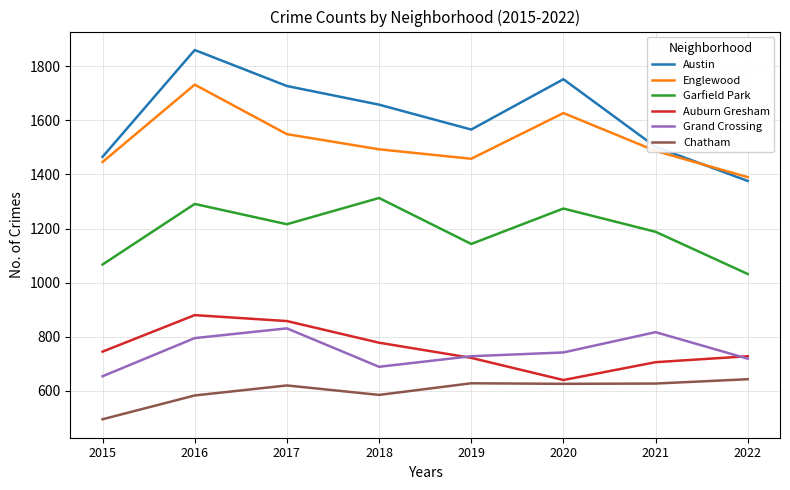

True or false: Chatham and Austin intersect in this chart.

False